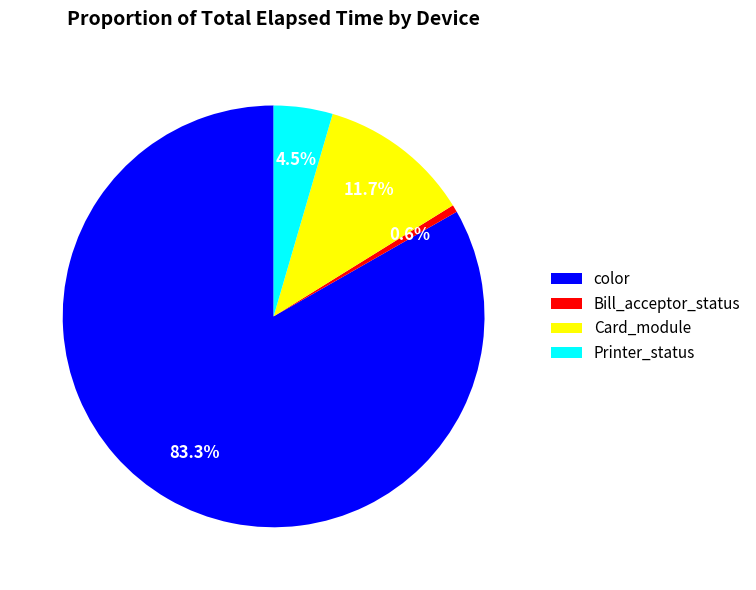

What is the ratio of the value at Card_module to the value at Printer_status?

2.6